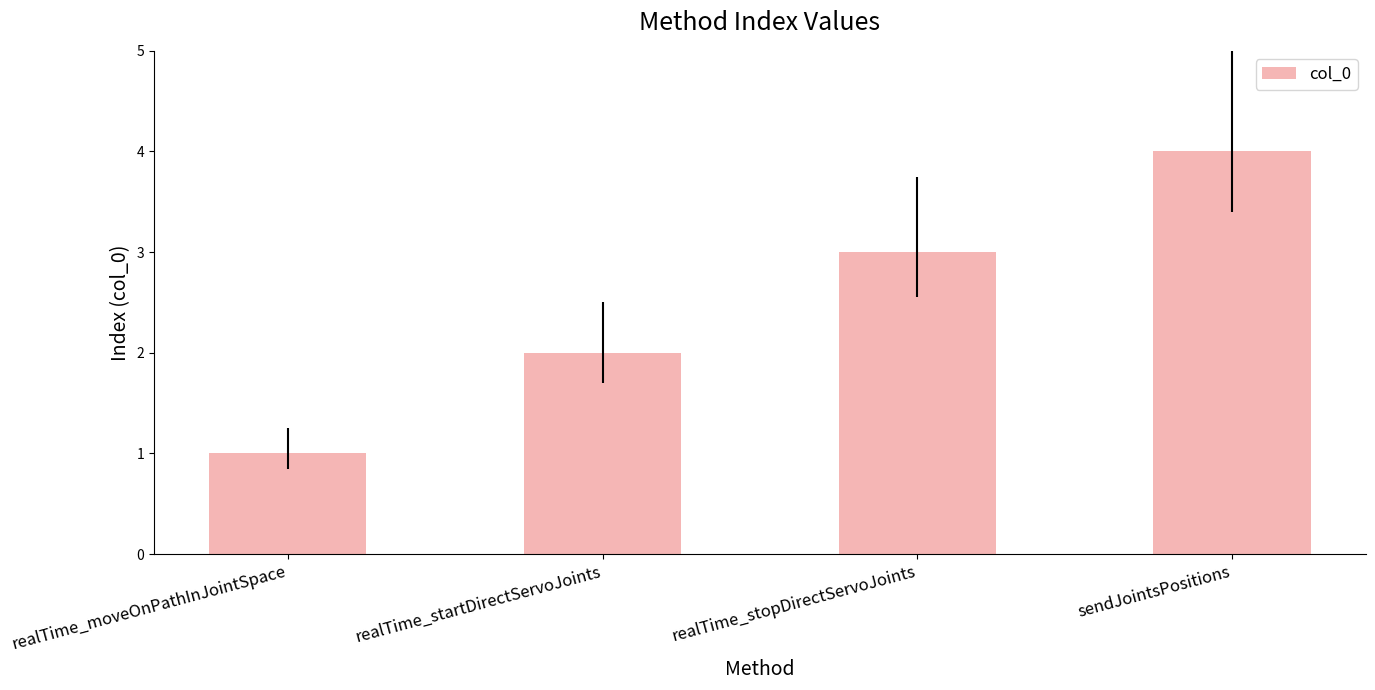

What is the greatest value displayed?

4